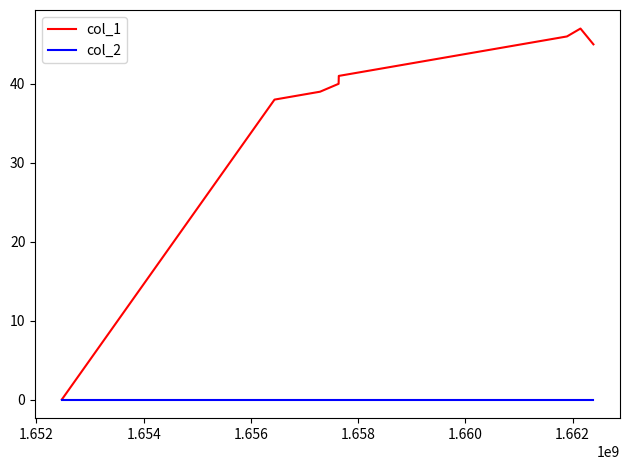

Which series has the largest total across all categories?

col_1